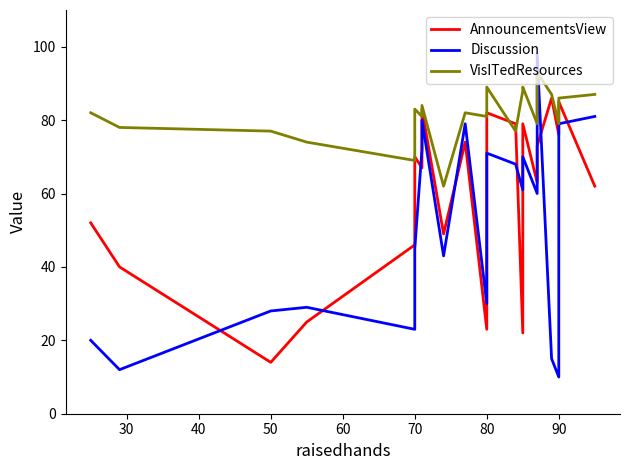

How many lines are shown in the chart?

3